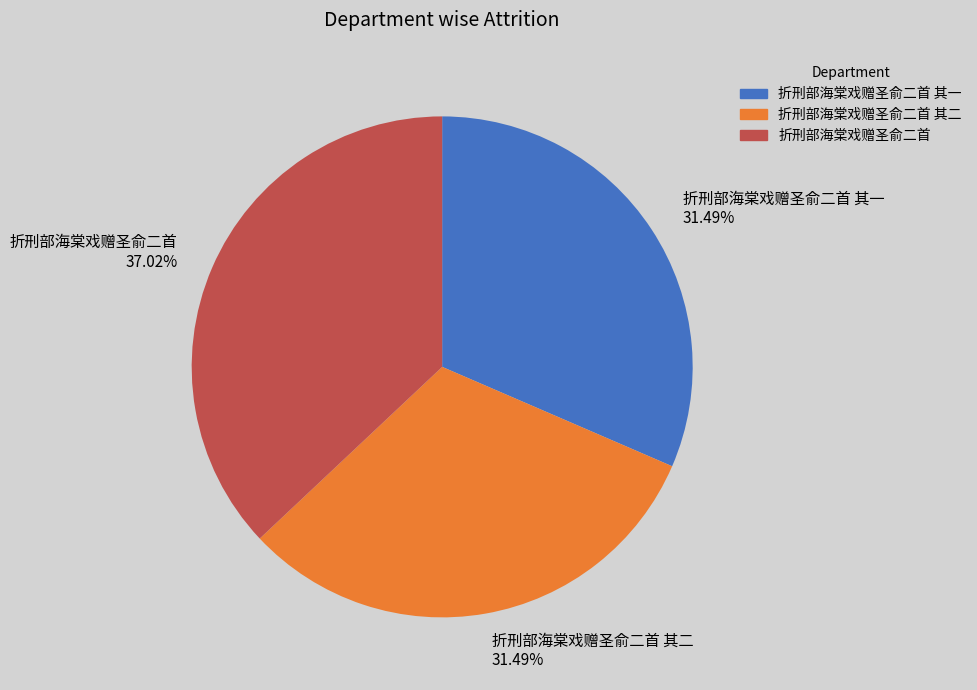

Which category has the biggest portion of the pie?

折刑部海棠戏赠圣俞二首 37.02%